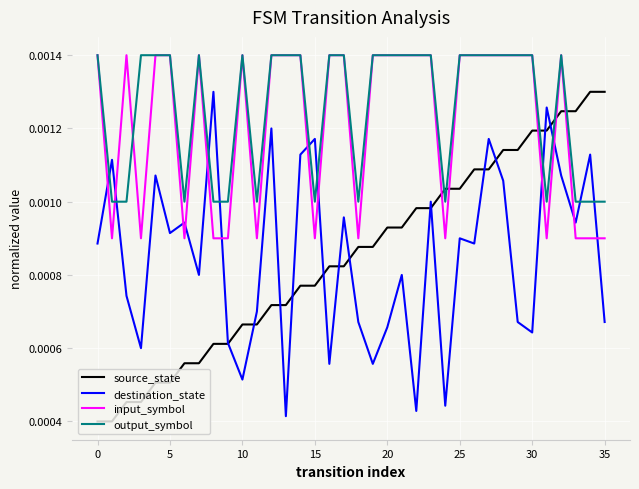

True or false: output_symbol and destination_state intersect in this chart.

True